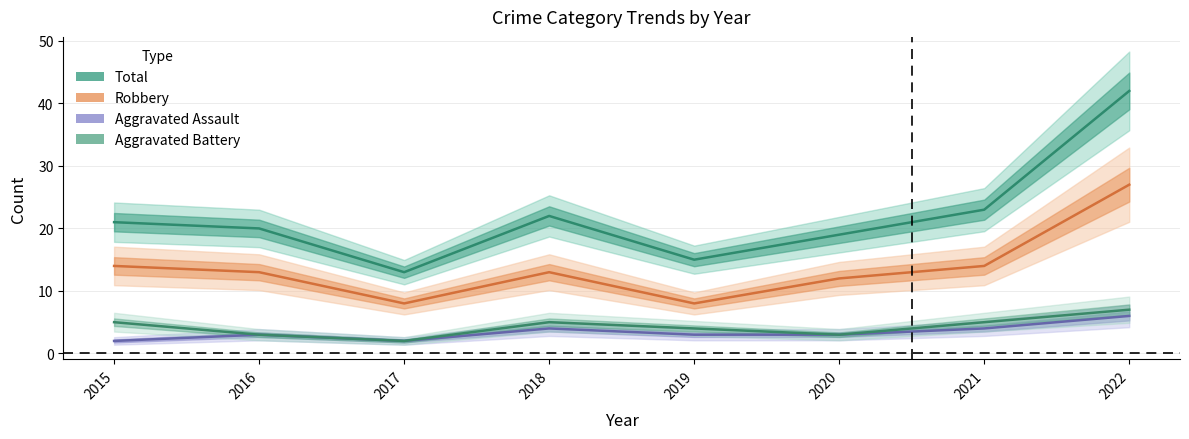

Rank the series at 2019 from highest to lowest value.

Total, Robbery, Aggravated Battery, Aggravated Assault